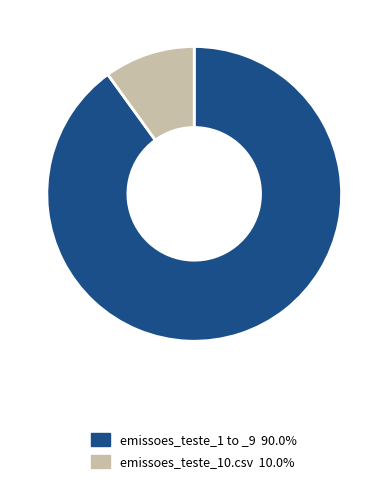

Is there any slice that represents more than half of the pie?

Yes